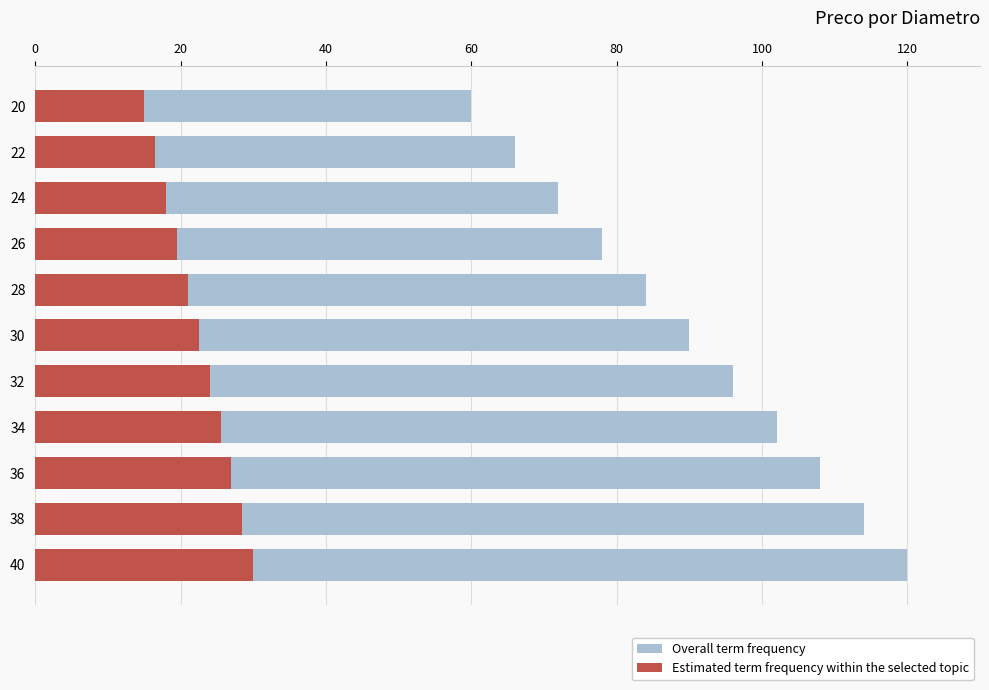

Rank the series by their maximum value, from lowest to highest.

Estimated term frequency within the selected topic, Overall term frequency